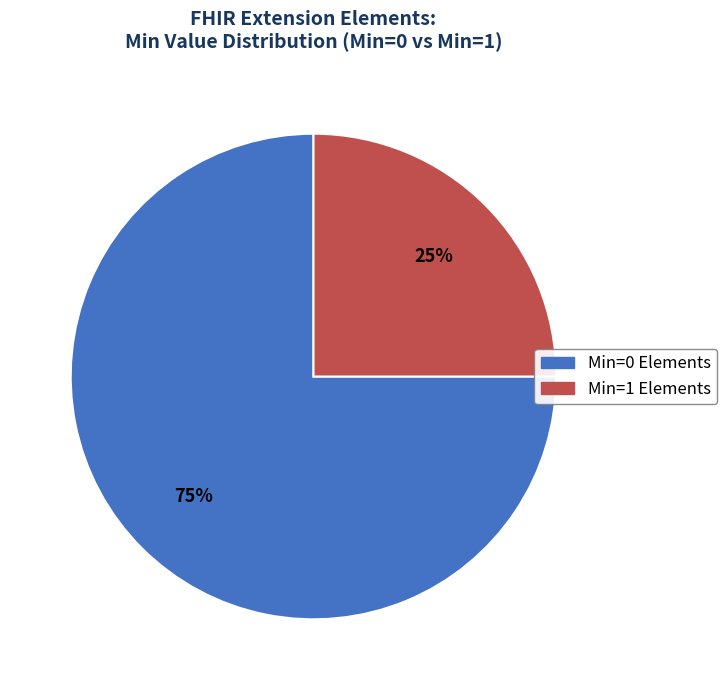

To the nearest percent, what is the average slice percentage?

50%